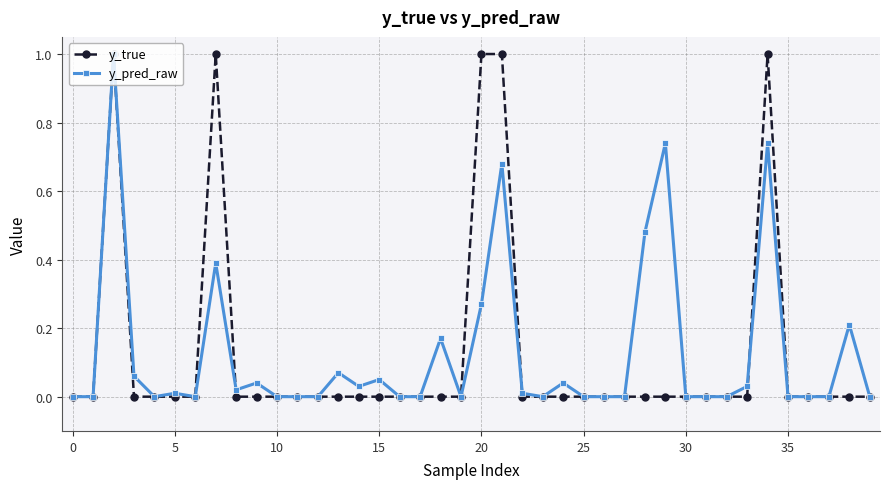

What is the difference between the maximum and minimum values in the y_pred_raw series?

1.0